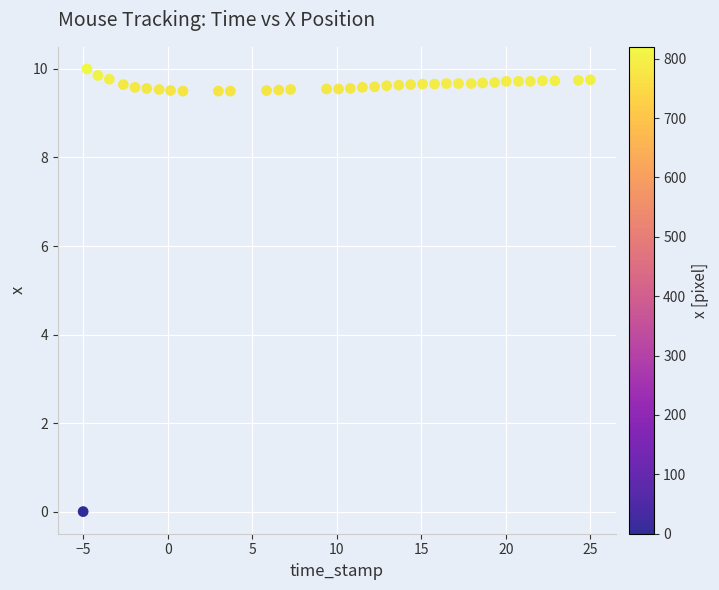

What is the range of Y values (max minus min)?

10.0